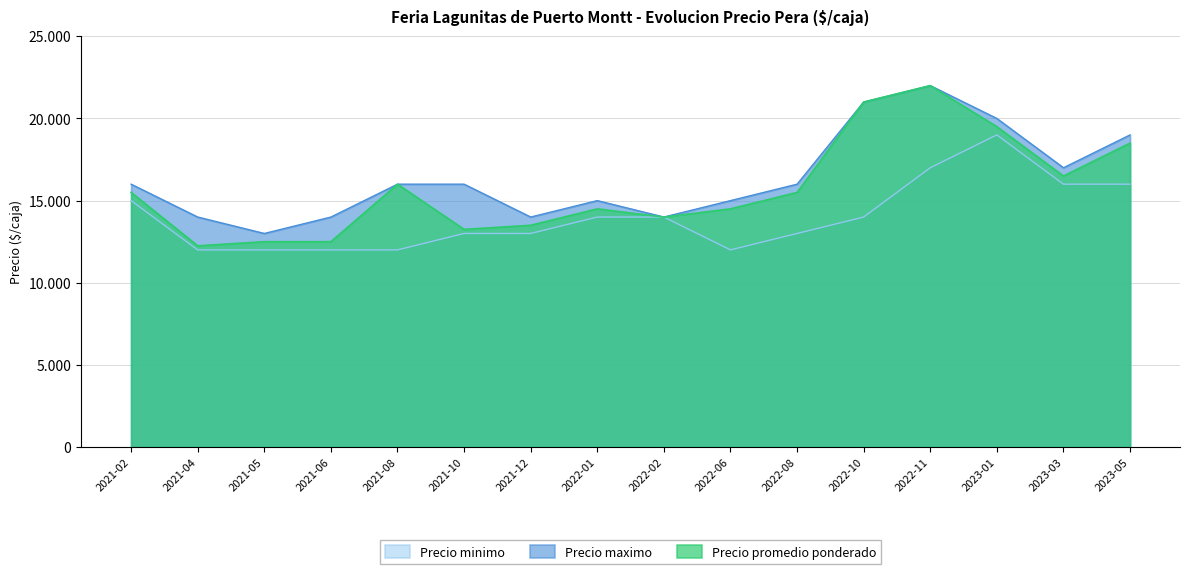

What is the difference between the Precio minimo values at 2022-11 and 2021-02?

2000